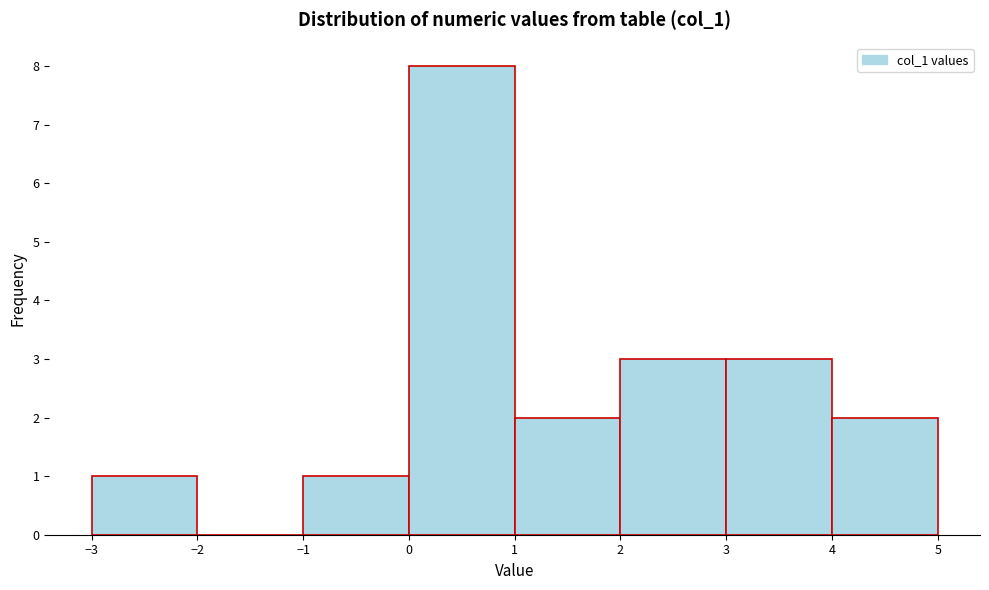

Over which range of the x-axis is the bar tallest?

0 to 1